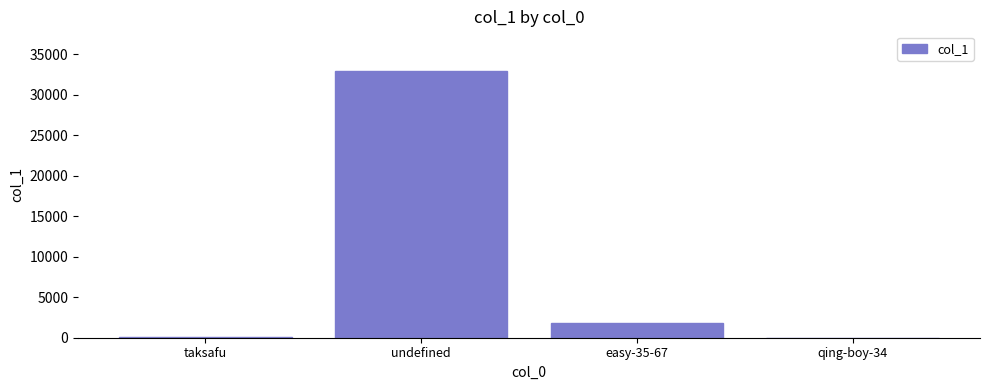

Read the value at easy-35-67.

1843